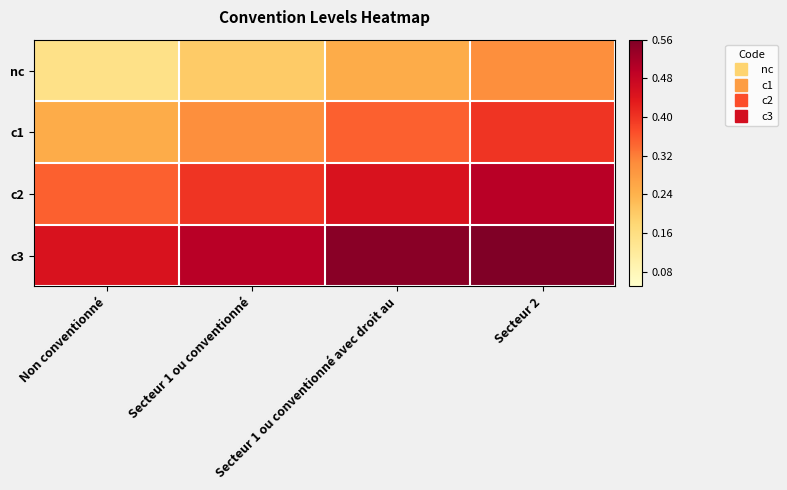

Which series has the largest total across all categories?

c3